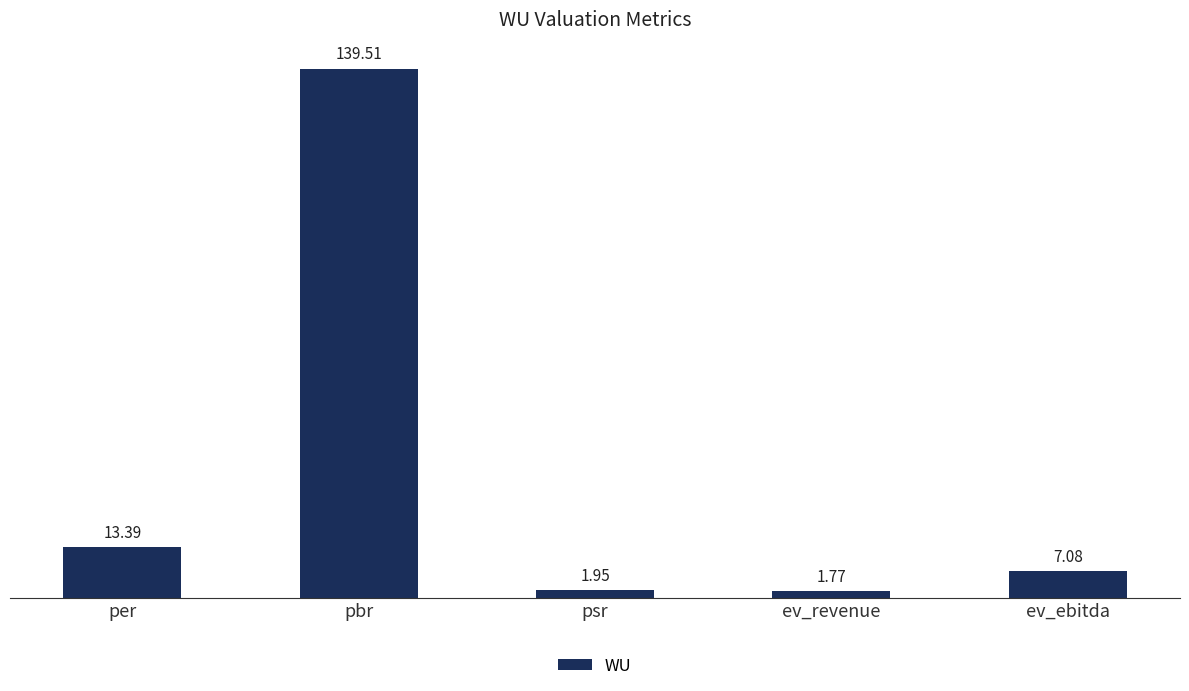

The value at ev_ebitda is 7.1. True or false?

True